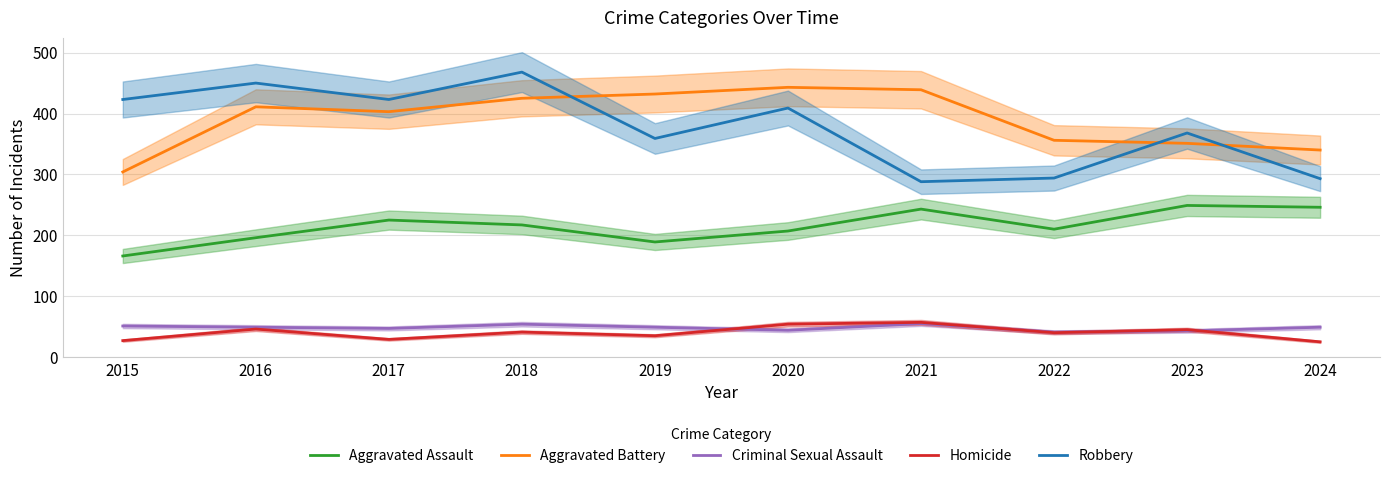

Which category has the highest value in the Aggravated Battery series?

2020